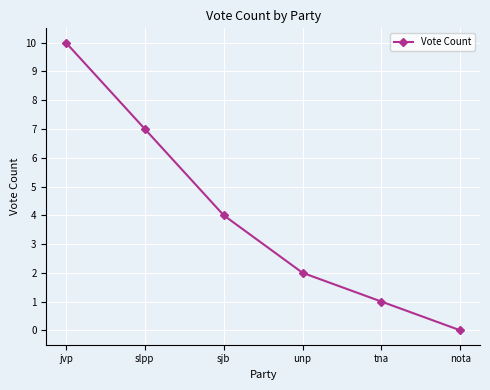

True or false: there are more than 0 points higher than both neighbors.

False